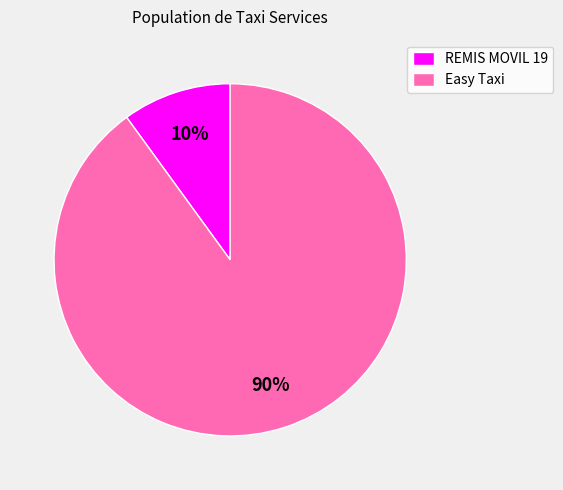

Count the number of slices in the pie.

2